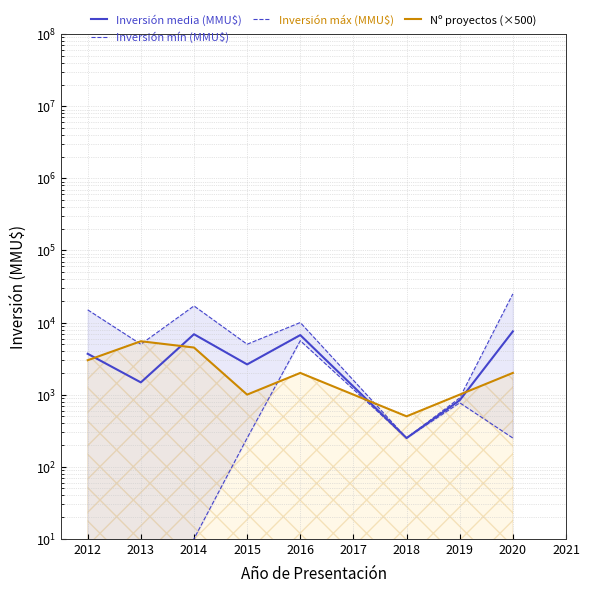

How many values in the Inversión mín (MMU$) series exceed 250?

2